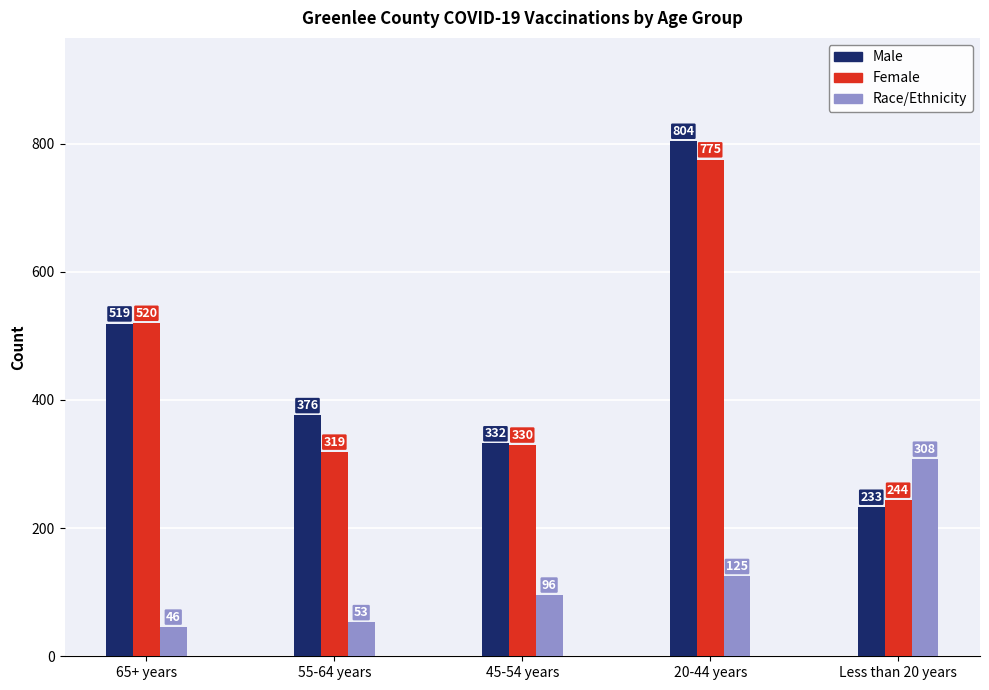

Reading left to right, what are all the values shown in this chart?

Male: 65+ years=519	55-64 years=376	45-54 years=332	20-44 years=804	Less than 20 years=233
Female: 65+ years=520	55-64 years=319	45-54 years=330	20-44 years=775	Less than 20 years=244
Race/Ethnicity: 65+ years=46	55-64 years=53	45-54 years=96	20-44 years=125	Less than 20 years=308